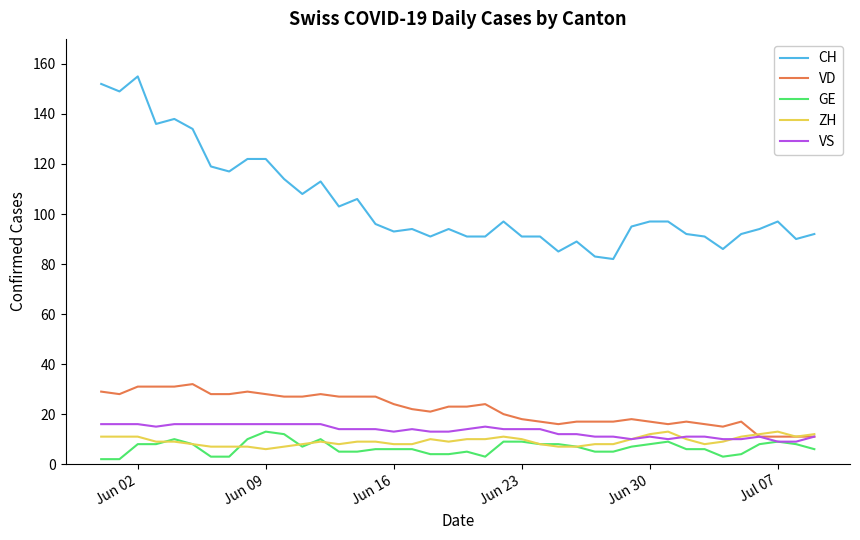

Which series has the largest total across all categories?

CH